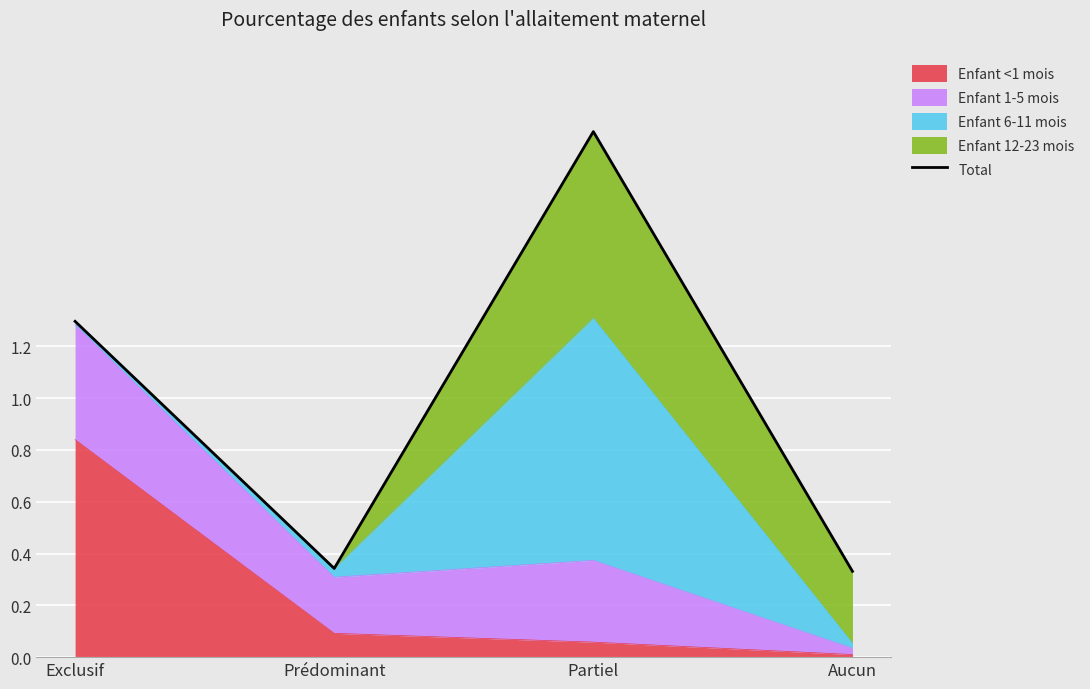

What is the sum of all values?

4.0